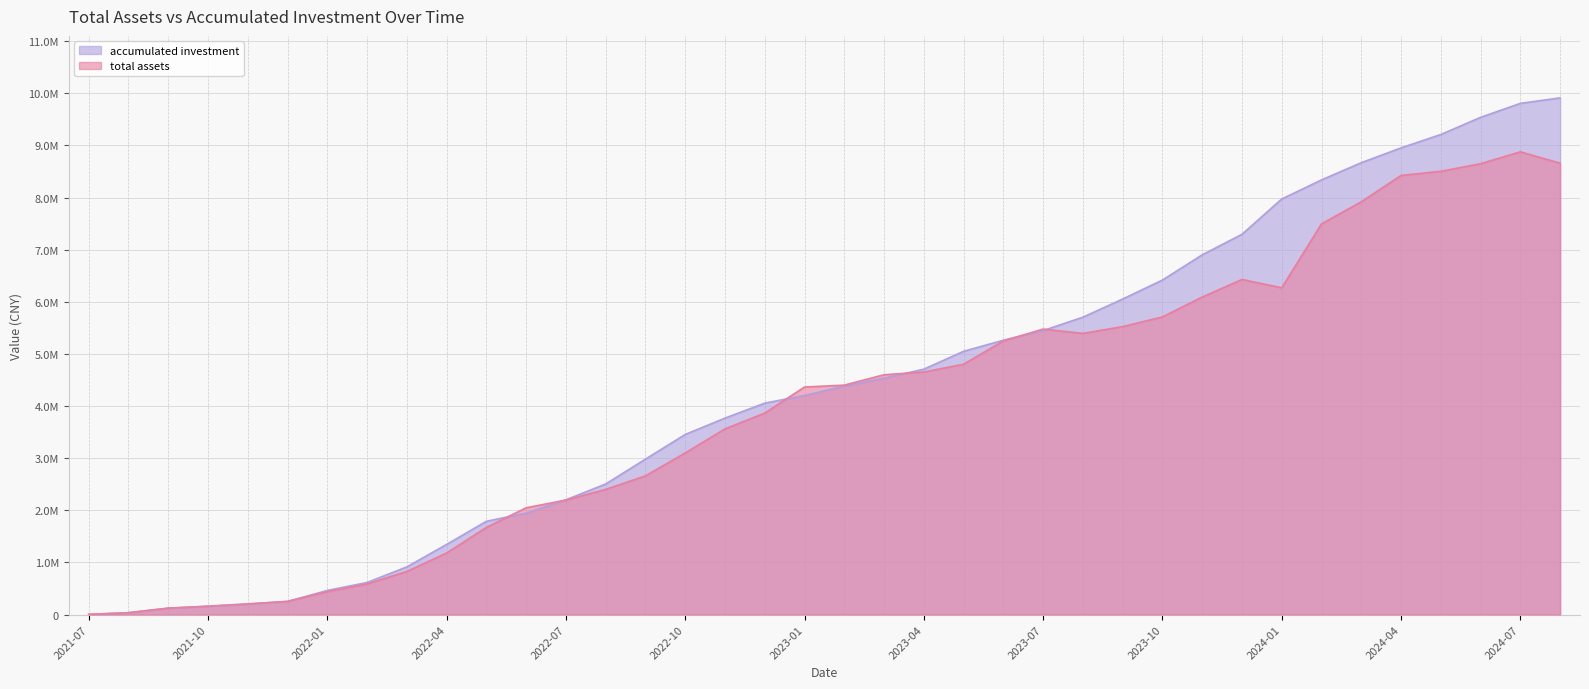

What is the maximum value shown in the chart?

9912089.9